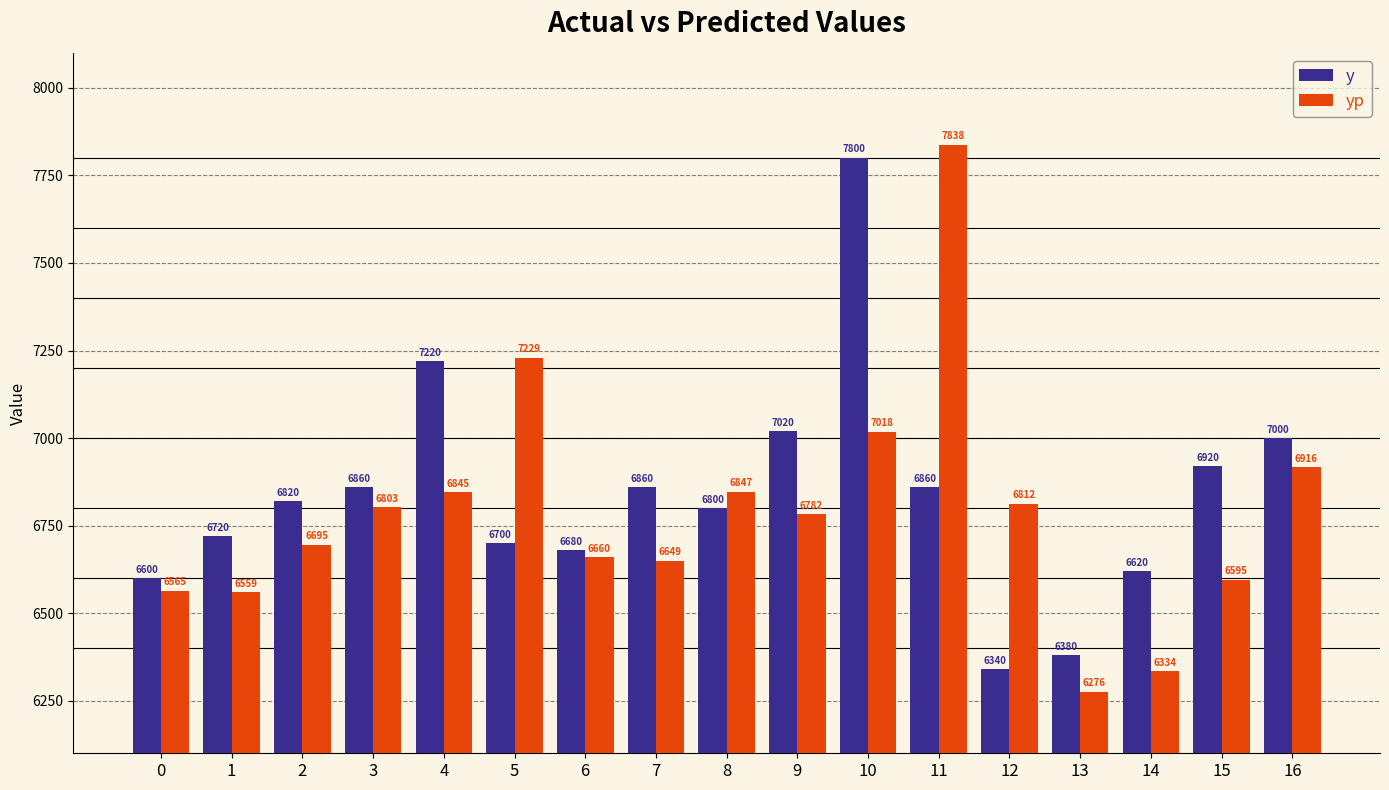

Between 0 and 9, which series saw the biggest shift?

y